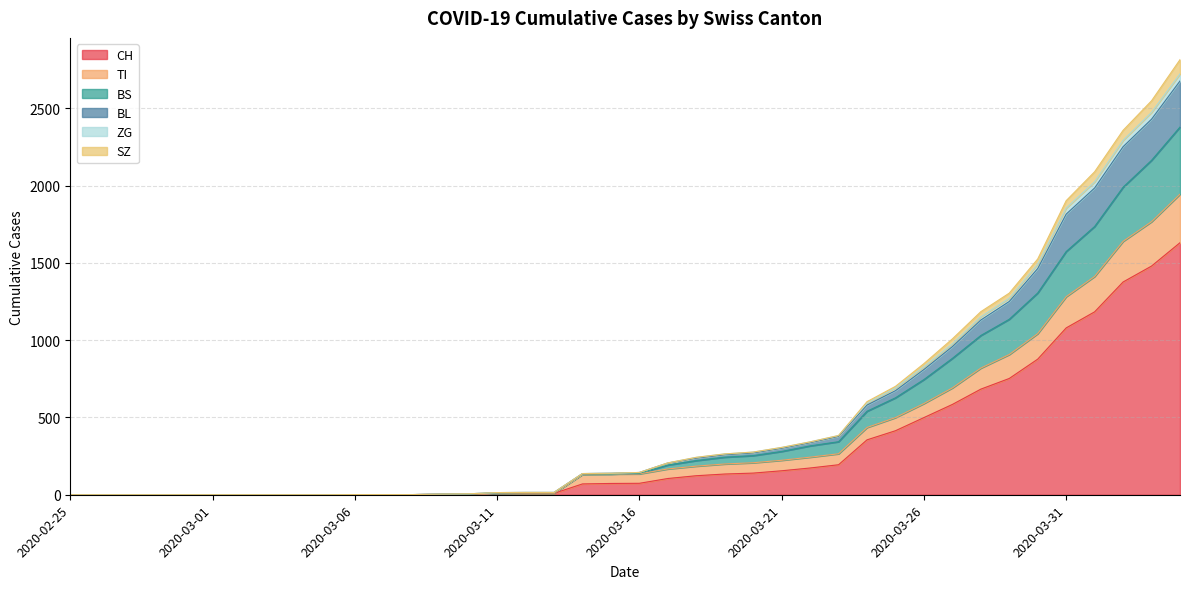

Does the chart have visible grid lines?

Yes